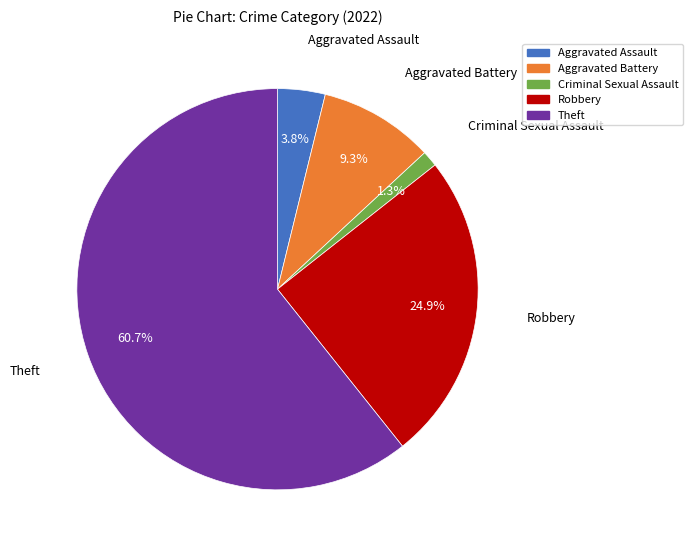

Which category accounts for the majority?

Theft